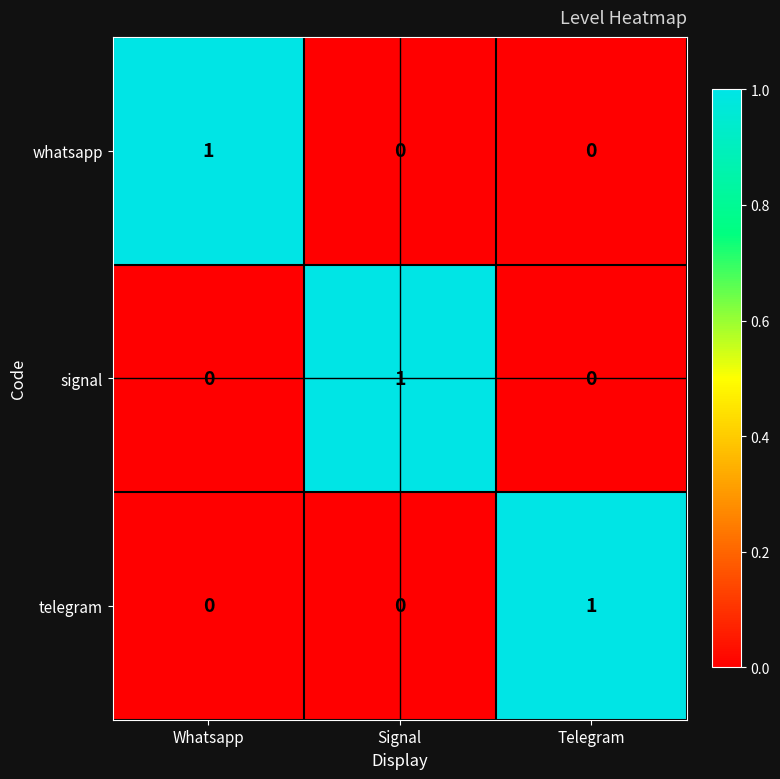

Reading left to right, list all the values displayed in this chart.

whatsapp: Whatsapp=1	Signal=0	Telegram=0
signal: Whatsapp=0	Signal=1	Telegram=0
telegram: Whatsapp=0	Signal=0	Telegram=1